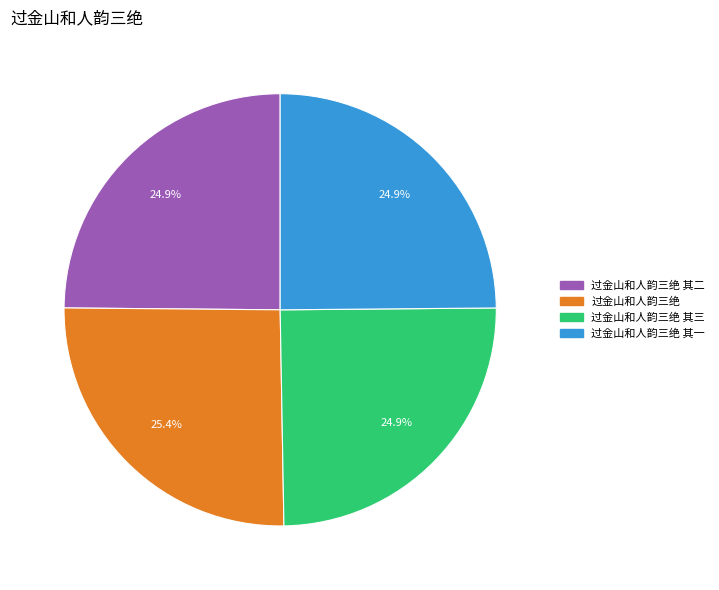

Does any single category account for the majority?

No